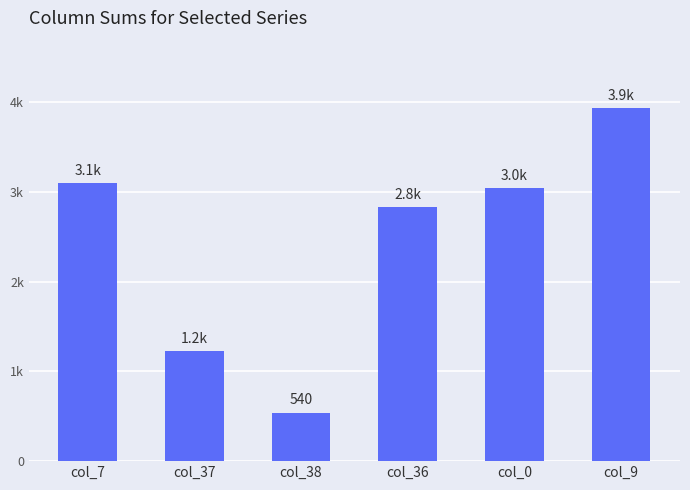

Between col_36 and col_0, which is larger?

col_0